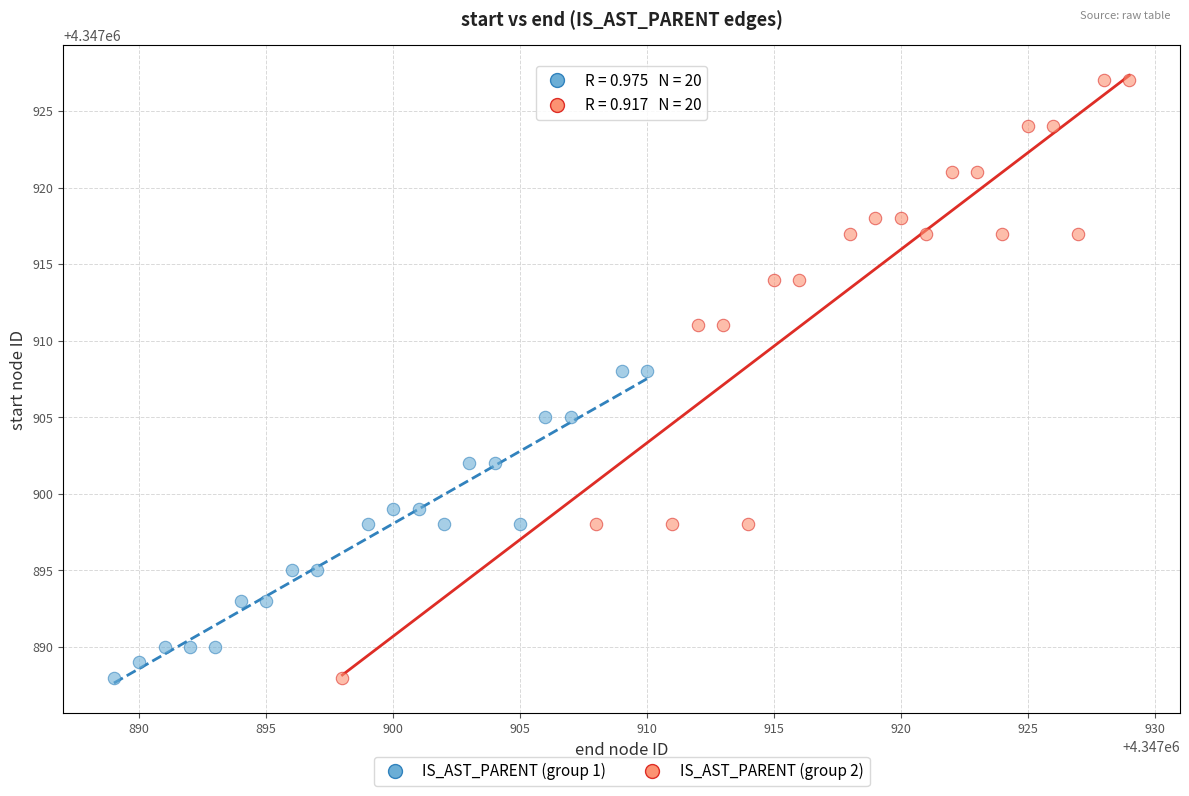

Which series reaches the maximum Y coordinate?

IS_AST_PARENT (group 2)